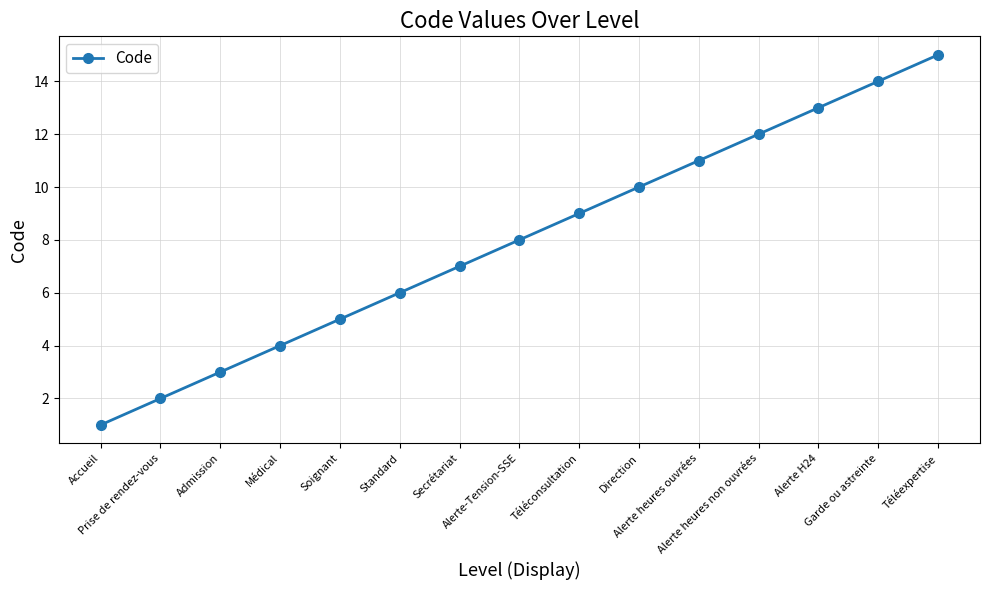

True or false: there are more than 1 points higher than both neighbors.

False